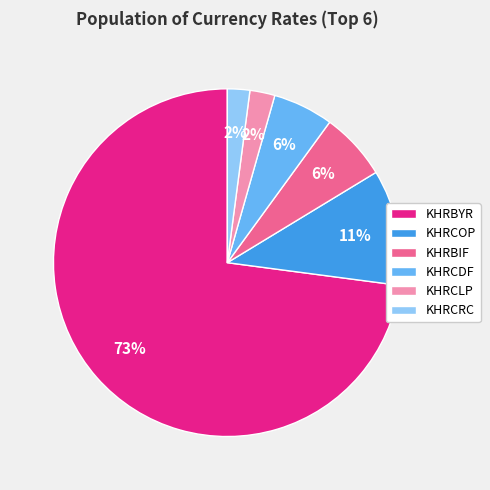

Which category has the biggest portion of the pie?

KHRBYR